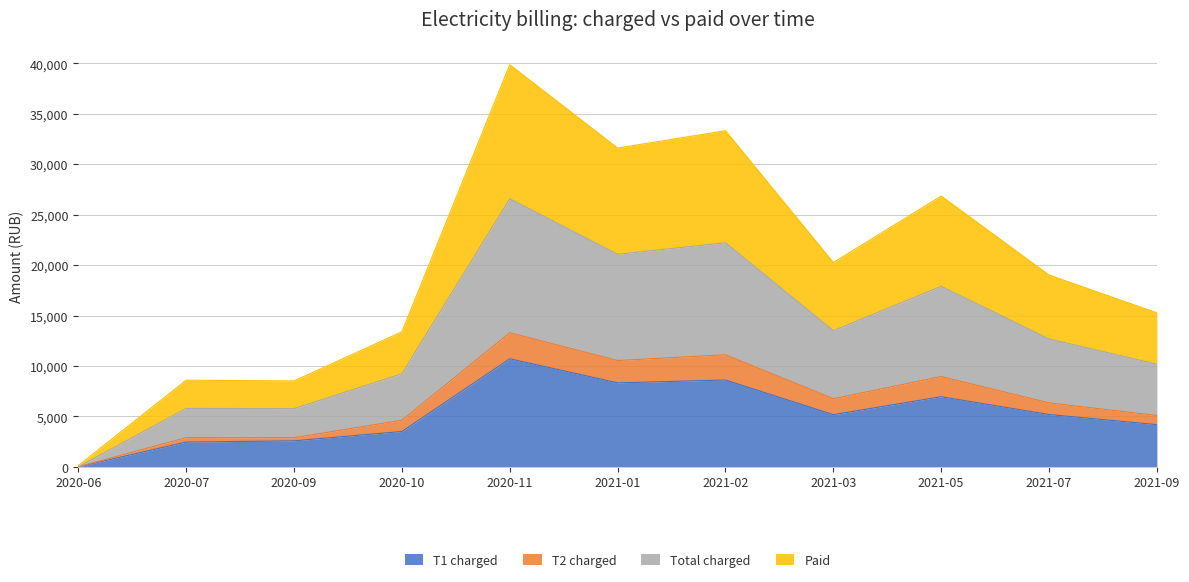

Between 2021-05 and 2021-09, which series saw the biggest shift?

Paid